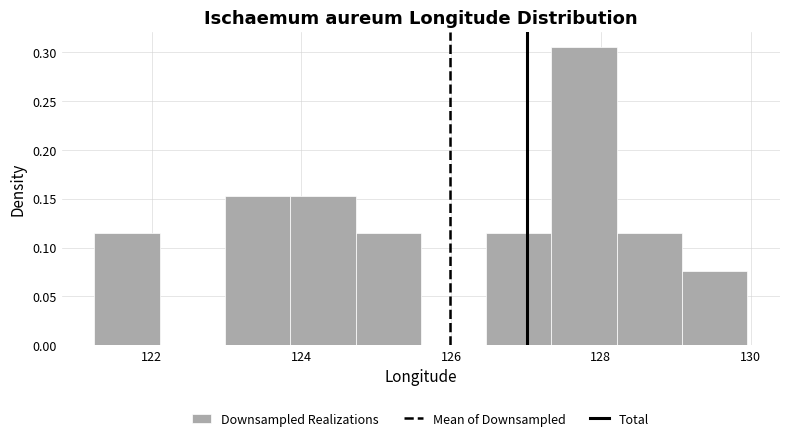

Which range on the x-axis has the tallest bar?

127.4 to 128.2